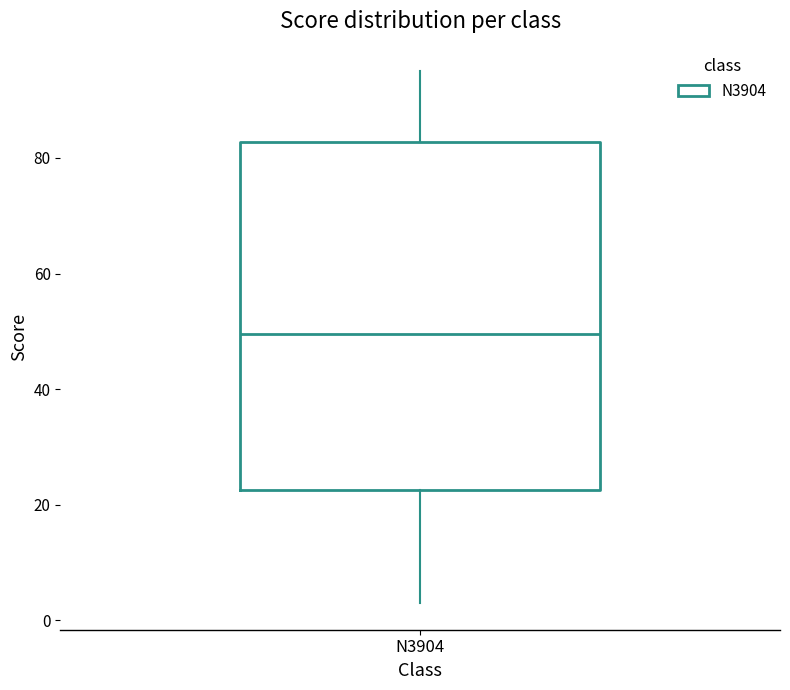

Read this box plot against the y-axis: the position of the median line, the range covered by the box, and the ends of both whiskers. The values are not printed on the chart, so give them approximately, as read against the axis.

median 50, box 22 to 82, whiskers 4 to 96